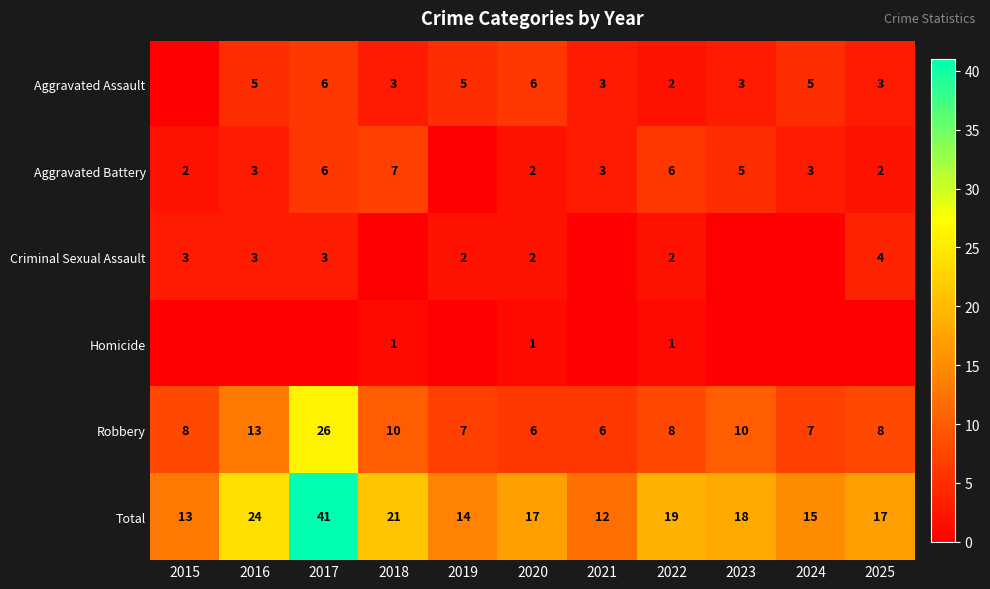

What is the spread (max minus min) of values at 2024?

15